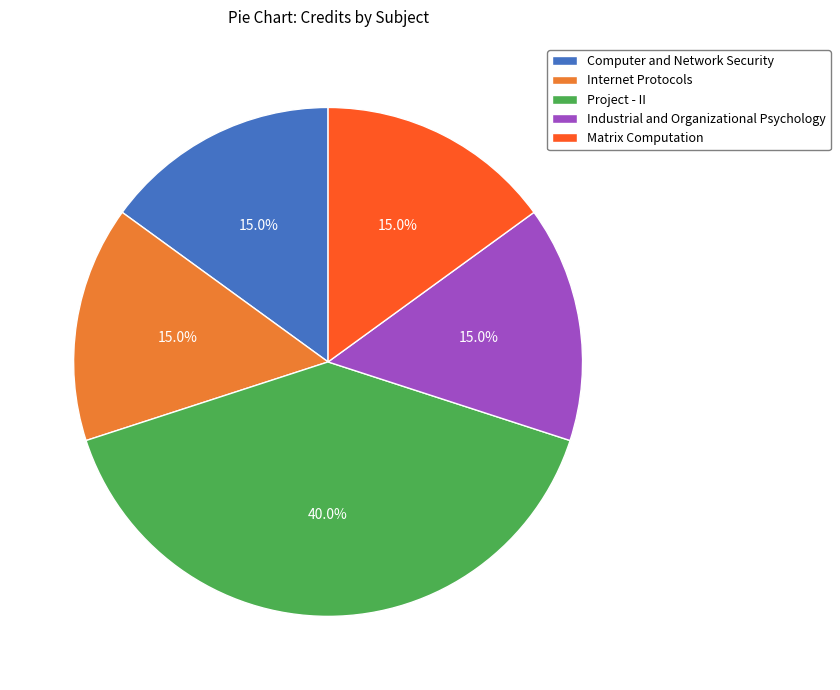

Is the sum of Project - II and Matrix Computation greater than half?

Yes